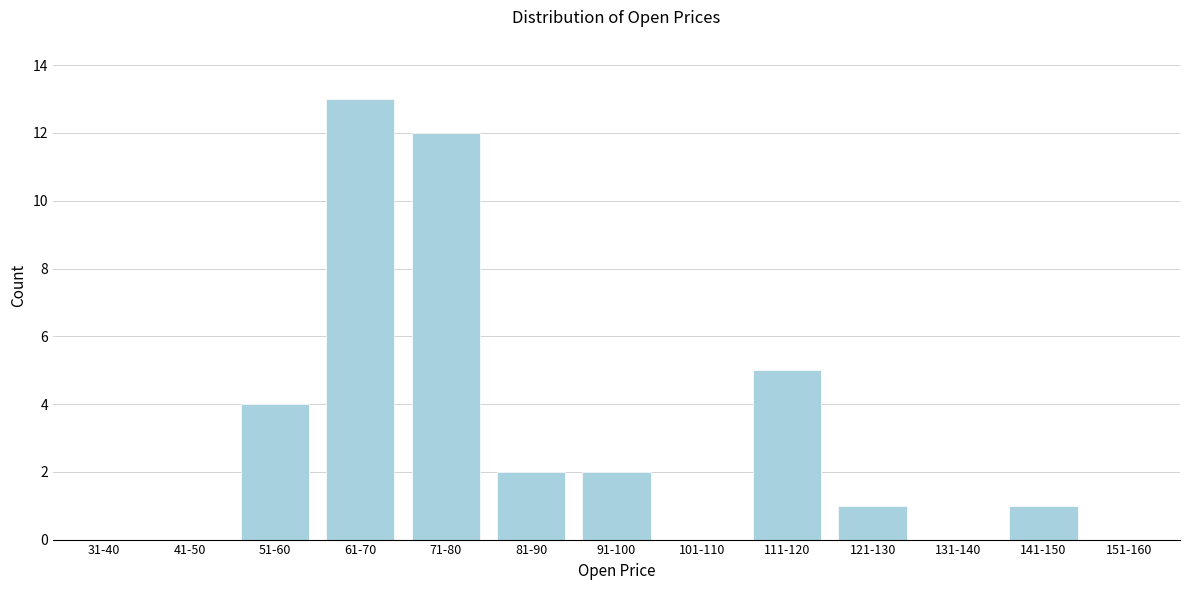

Reading right to left, what are all the values shown in this chart?

151-160=0	141-150=1	131-140=0	121-130=1	111-120=5	101-110=0	91-100=2	81-90=2	71-80=12	61-70=13	51-60=4	41-50=0	31-40=0